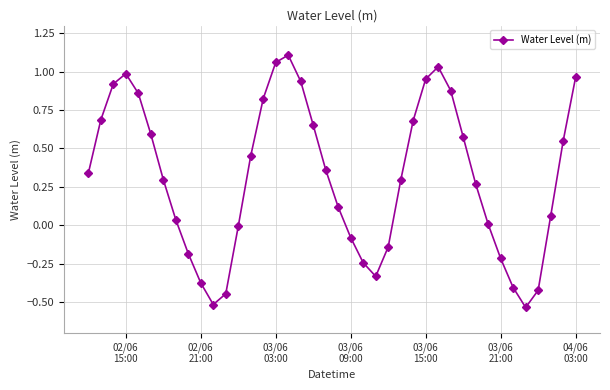

What is the difference between the maximum and minimum values?

1.6